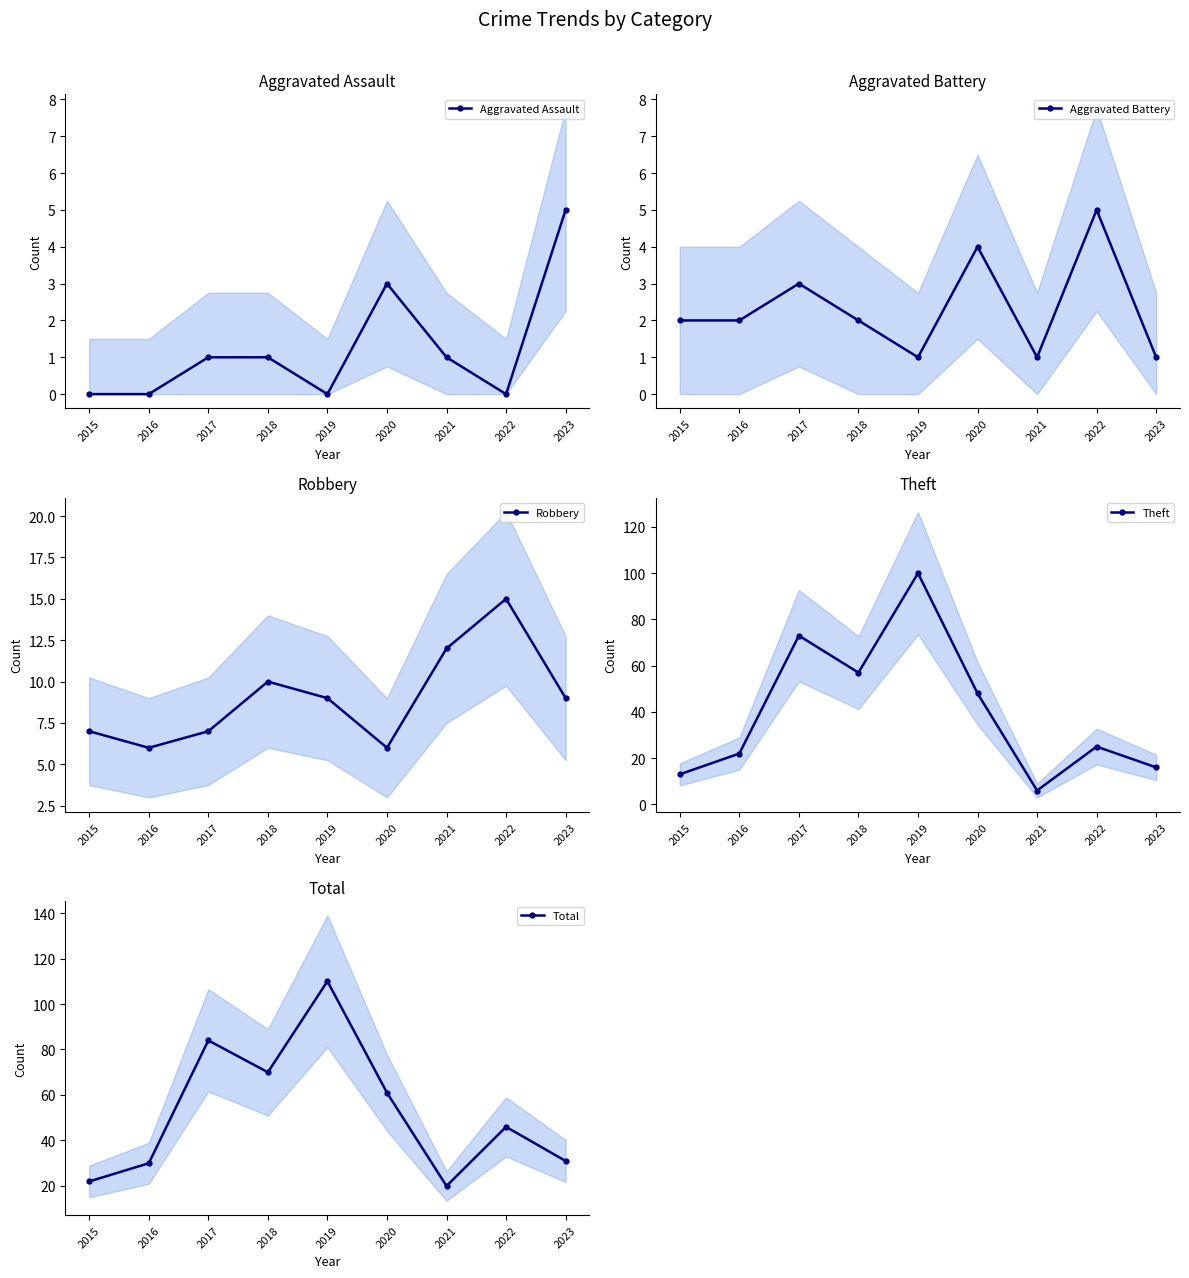

Reading right to left, extract all data points from this chart.

Aggravated Assault: 2023=5	2022=0	2021=1	2020=3	2019=0	2018=1	2017=1	2016=0	2015=0
Aggravated Battery: 2023=1	2022=5	2021=1	2020=4	2019=1	2018=2	2017=3	2016=2	2015=2
Robbery: 2023=9	2022=15	2021=12	2020=6	2019=9	2018=10	2017=7	2016=6	2015=7
Theft: 2023=16	2022=25	2021=6	2020=48	2019=100	2018=57	2017=73	2016=22	2015=13
Total: 2023=31	2022=46	2021=20	2020=61	2019=110	2018=70	2017=84	2016=30	2015=22